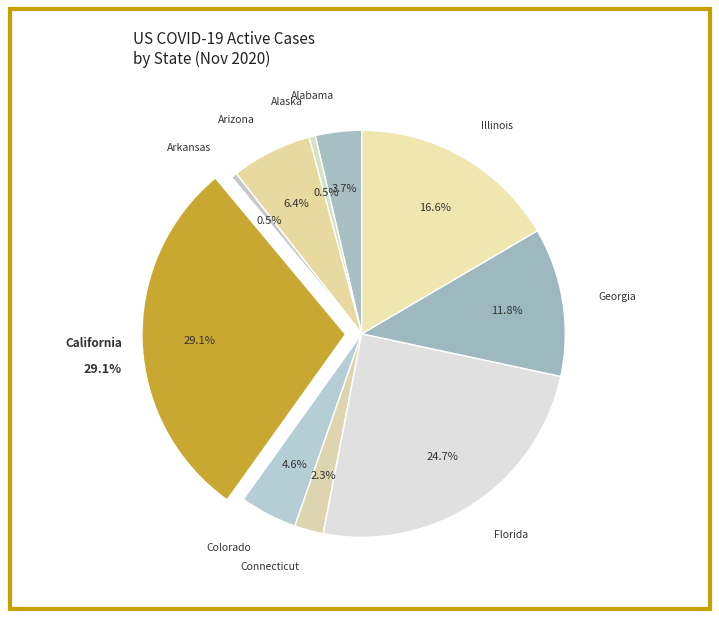

Is Arizona the majority of the pie?

No